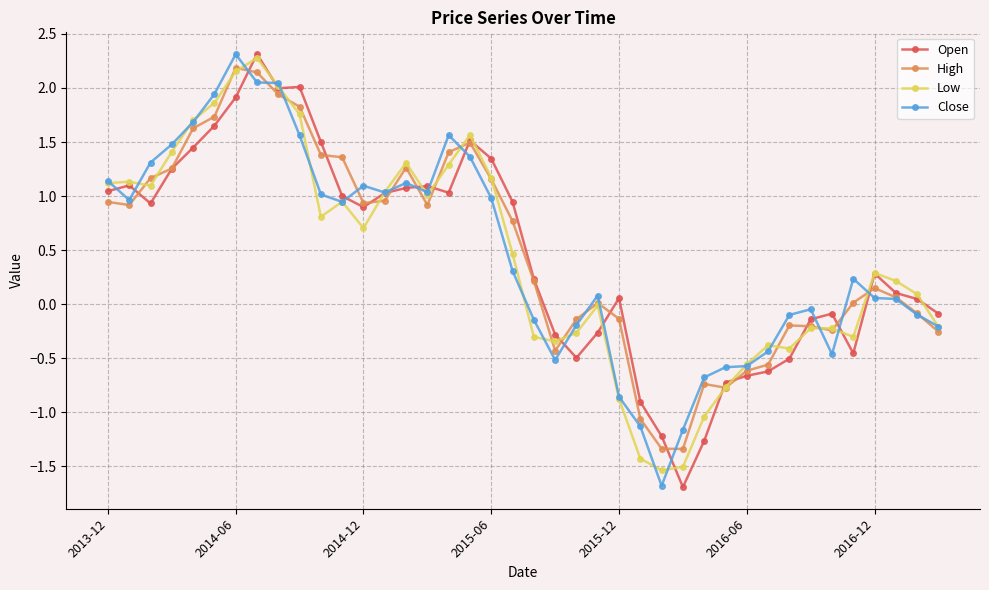

Which series has the widest spread of values?

Open